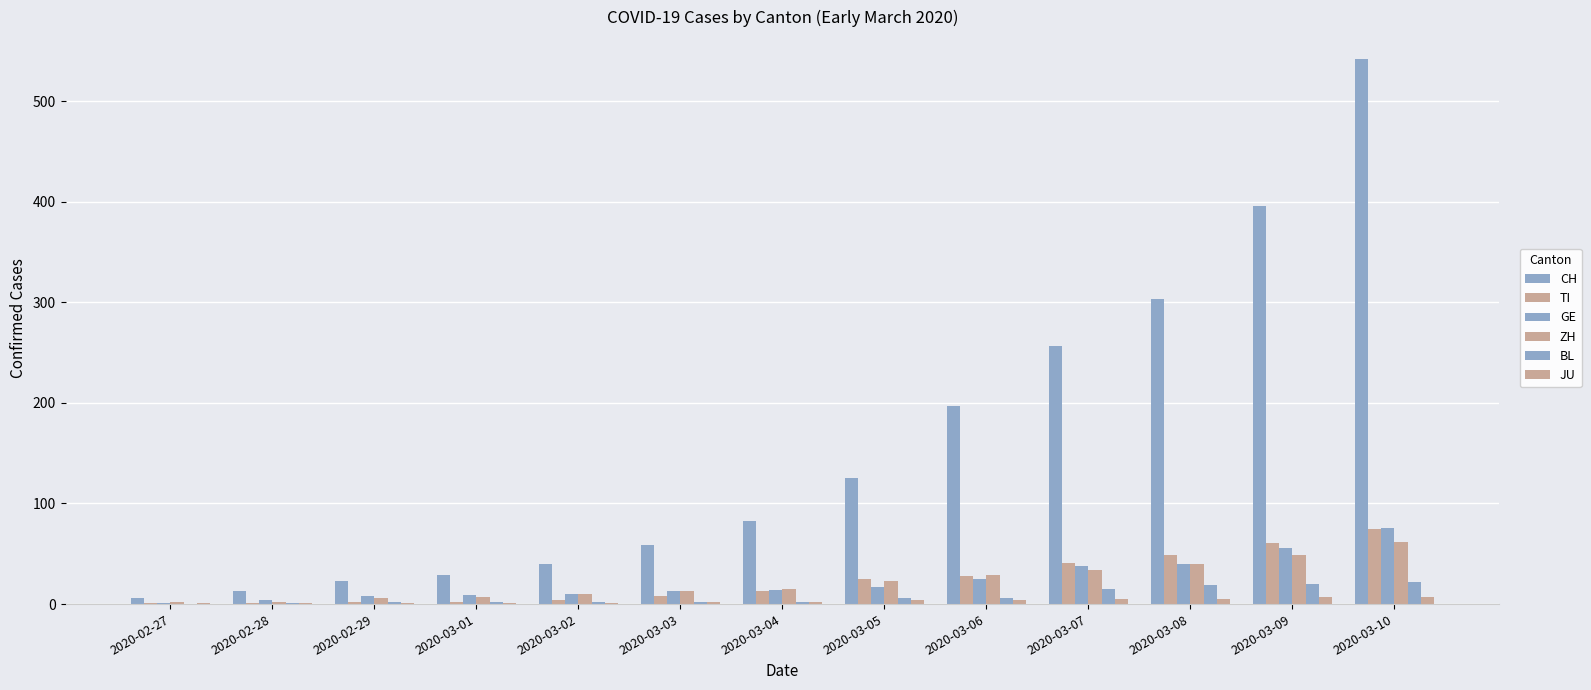

Where does the TI series first go above 13?

2020-03-05